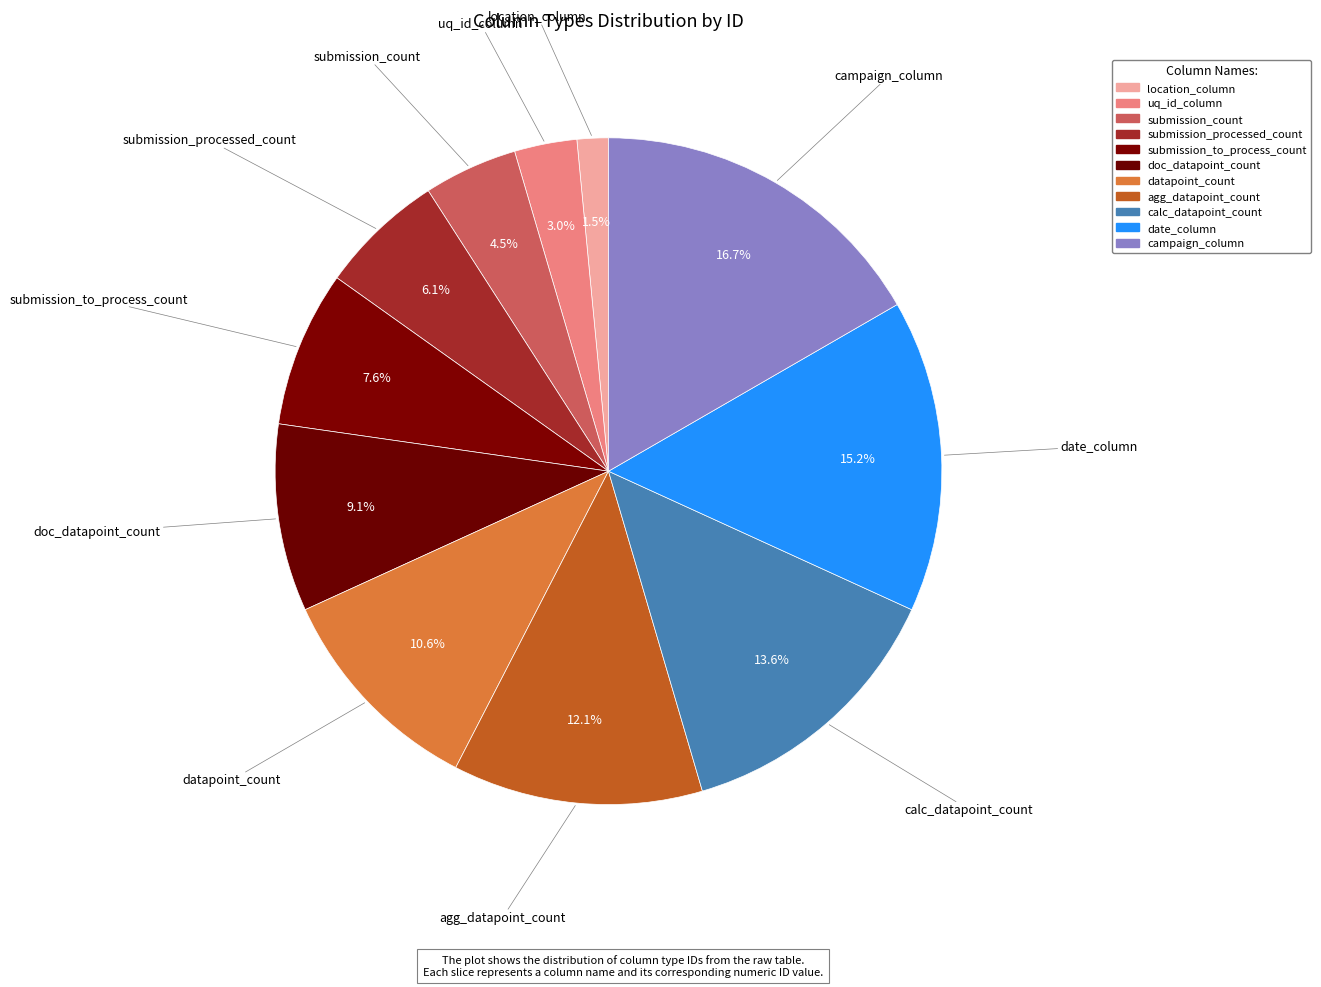

To the nearest percent, what is the combined percentage of datapoint_count and location_column?

12%